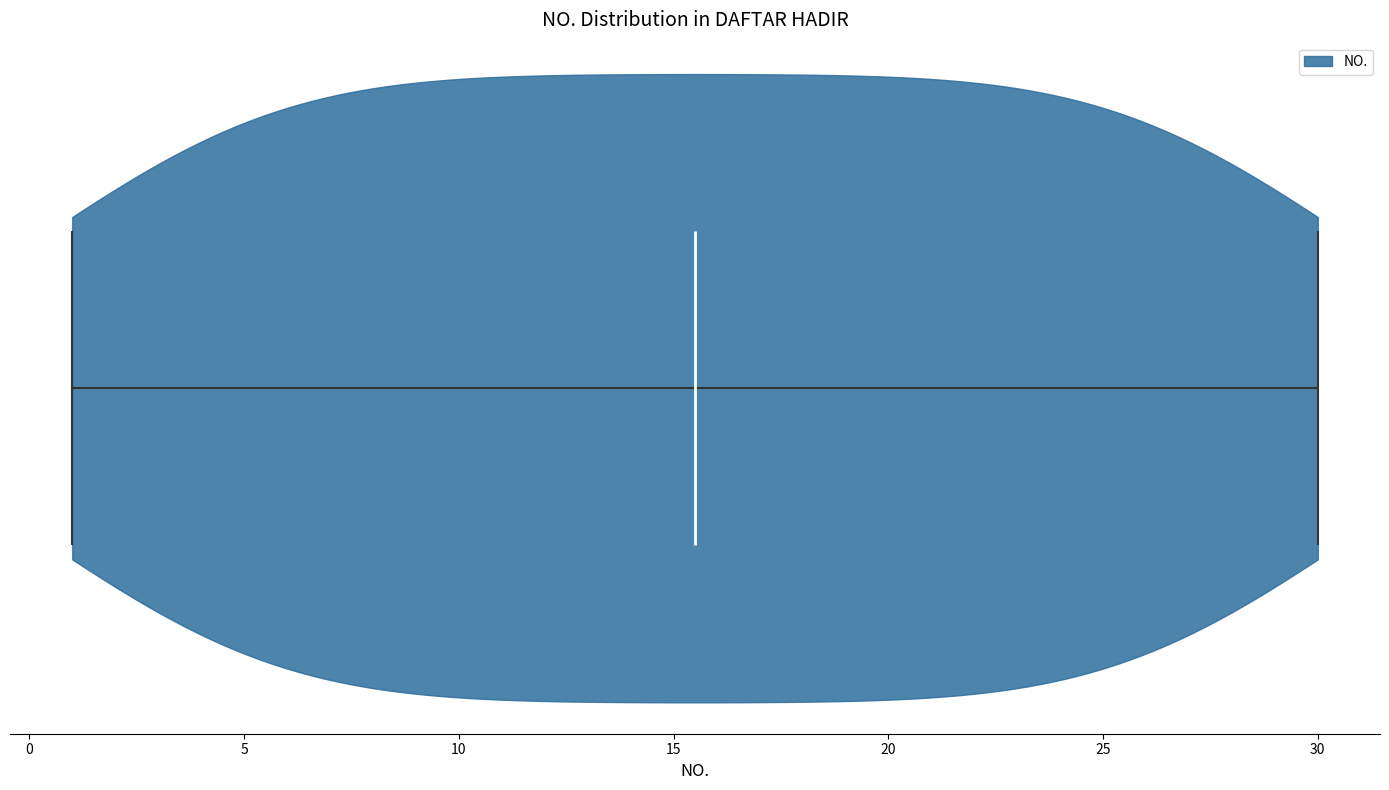

What is the lowest point the violin reaches on the x-axis? The values are not printed on the chart, so give them approximately, as read against the axis.

1.0